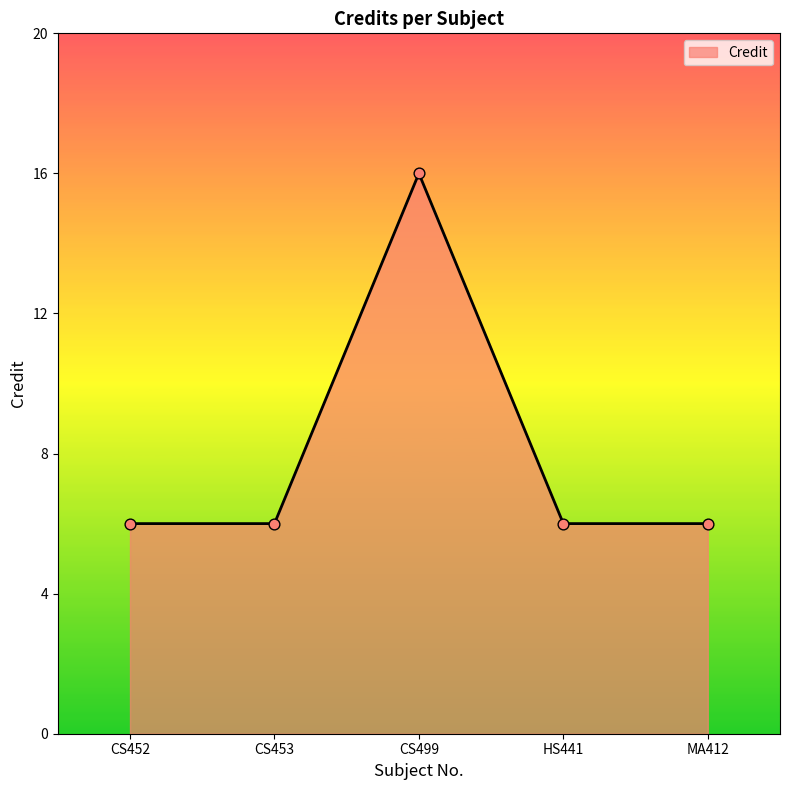

What is the ratio of the value at CS499 to the value at CS453?

2.7